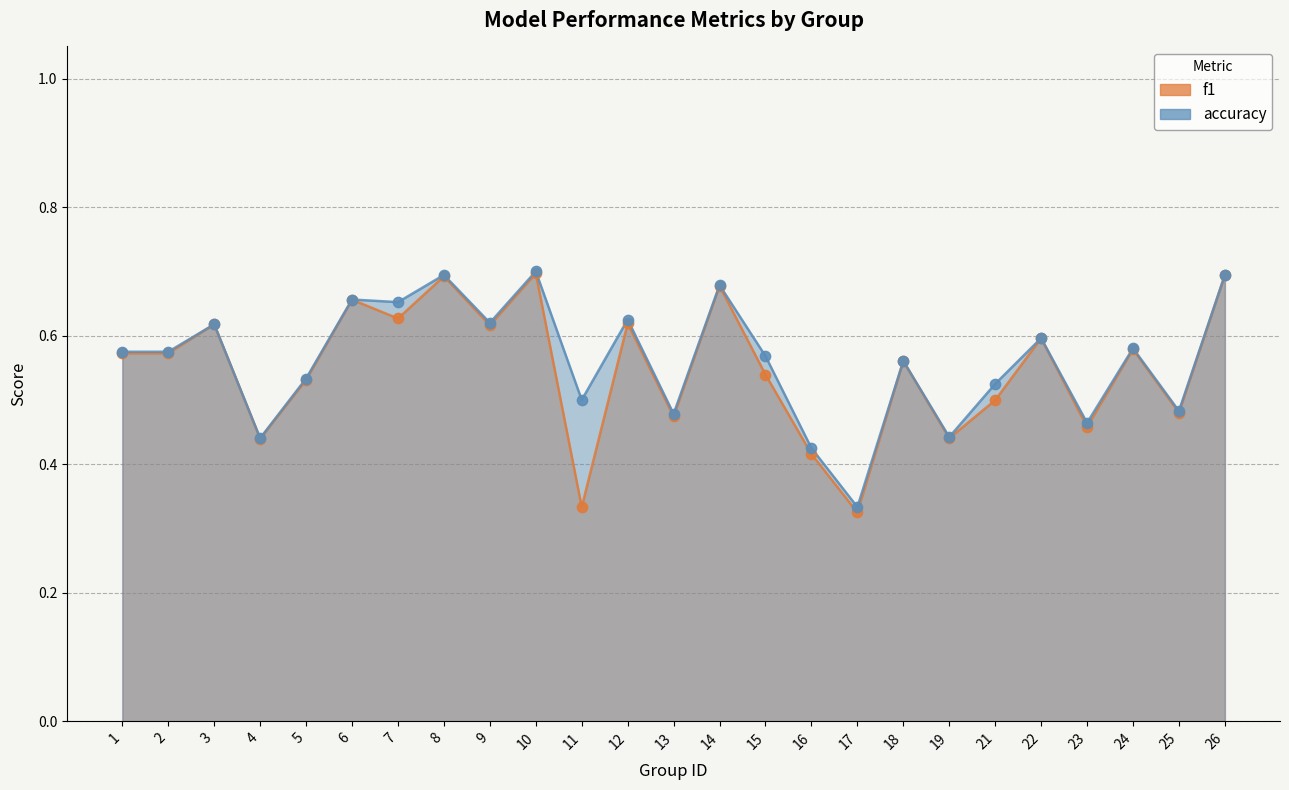

At how many categories does at least one series exceed 0?

25